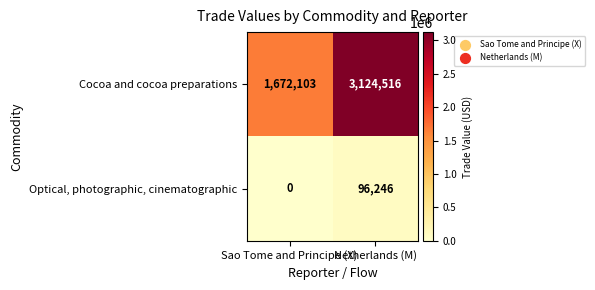

The Optical, photographic, cinematographic series shows 0 at Sao Tome and Principe (X). True or false?

True